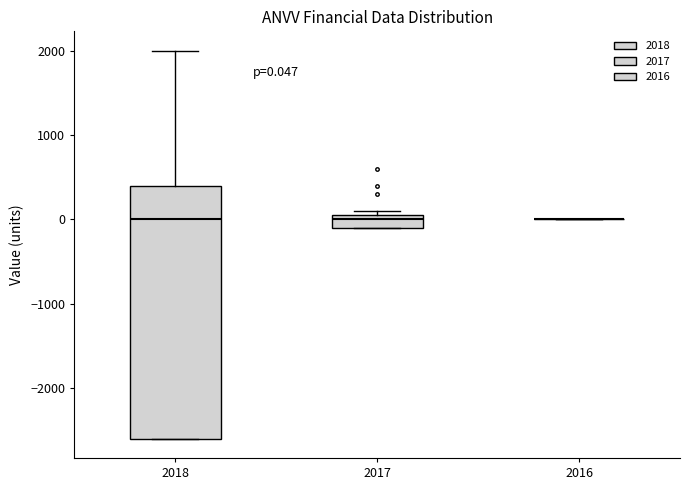

Which box is the tallest, from its lower edge to its upper edge?

2018